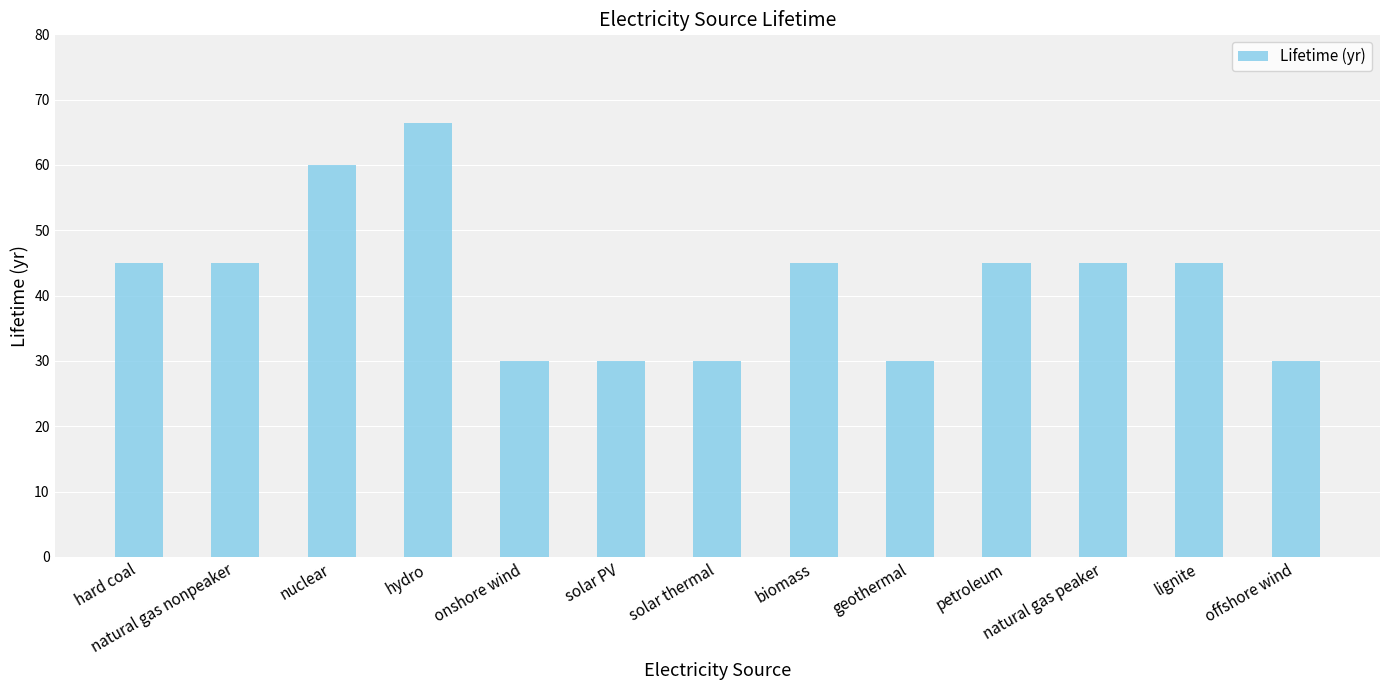

At which category does the chart reach its peak across all series?

hydro